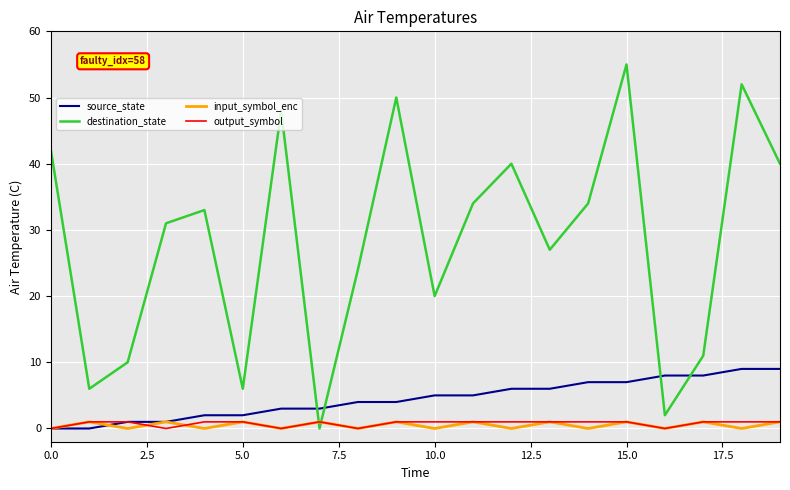

What is the highest value of the source_state series?

9